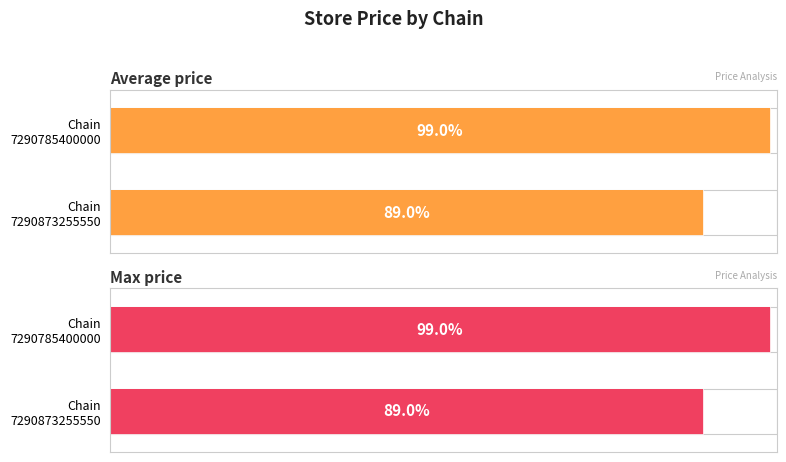

Which series changed the most between Chain 7290785400000 and Chain 7290873255550?

Average price